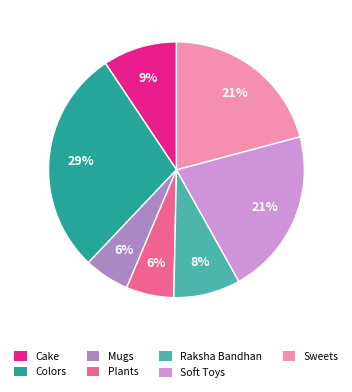

Is there a majority slice in this chart?

No